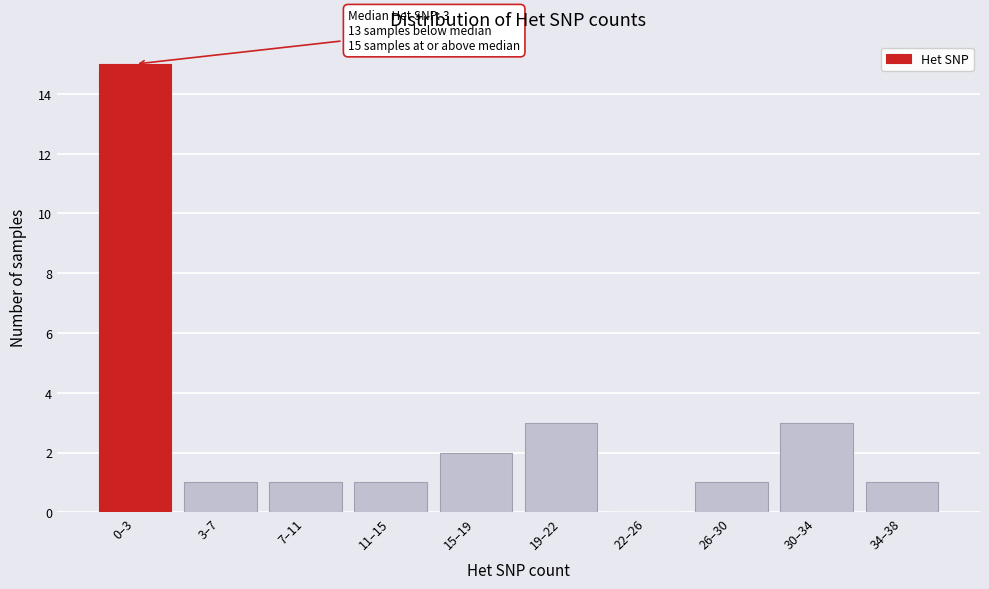

Reading left to right, transcribe all the data shown in this chart.

0–3=15	3–7=1	7–11=1	11–15=1	15–19=2	19–22=3	22–26=0	26–30=1	30–34=3	34–38=1